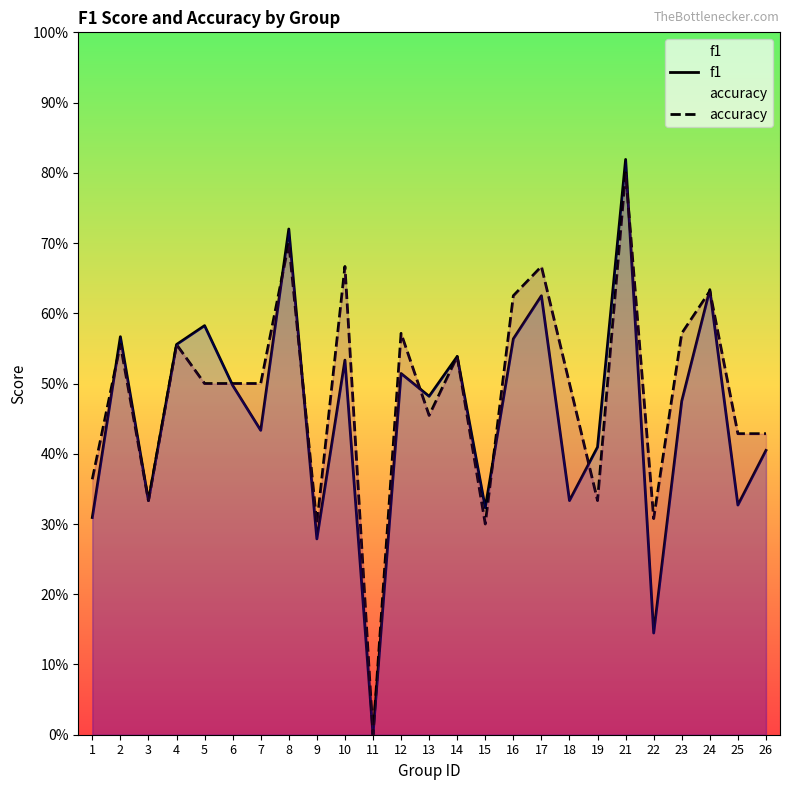

Is it true that accuracy equals 0.5 at 5?

True